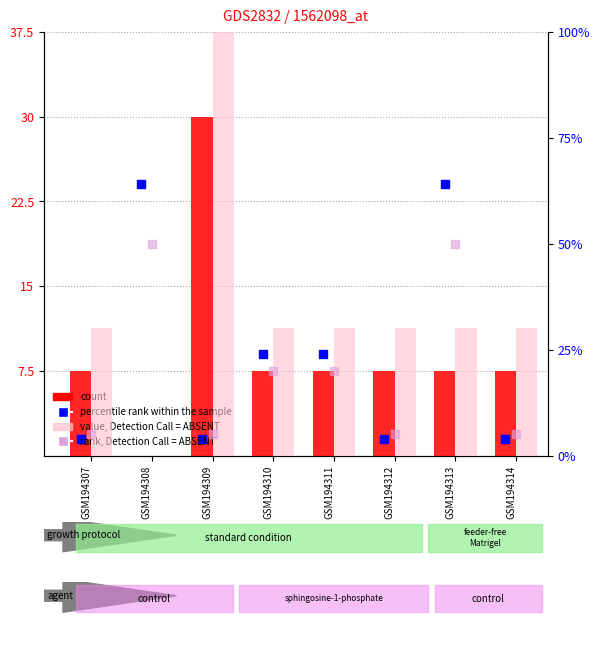

Which series contains the lowest Y value?

count